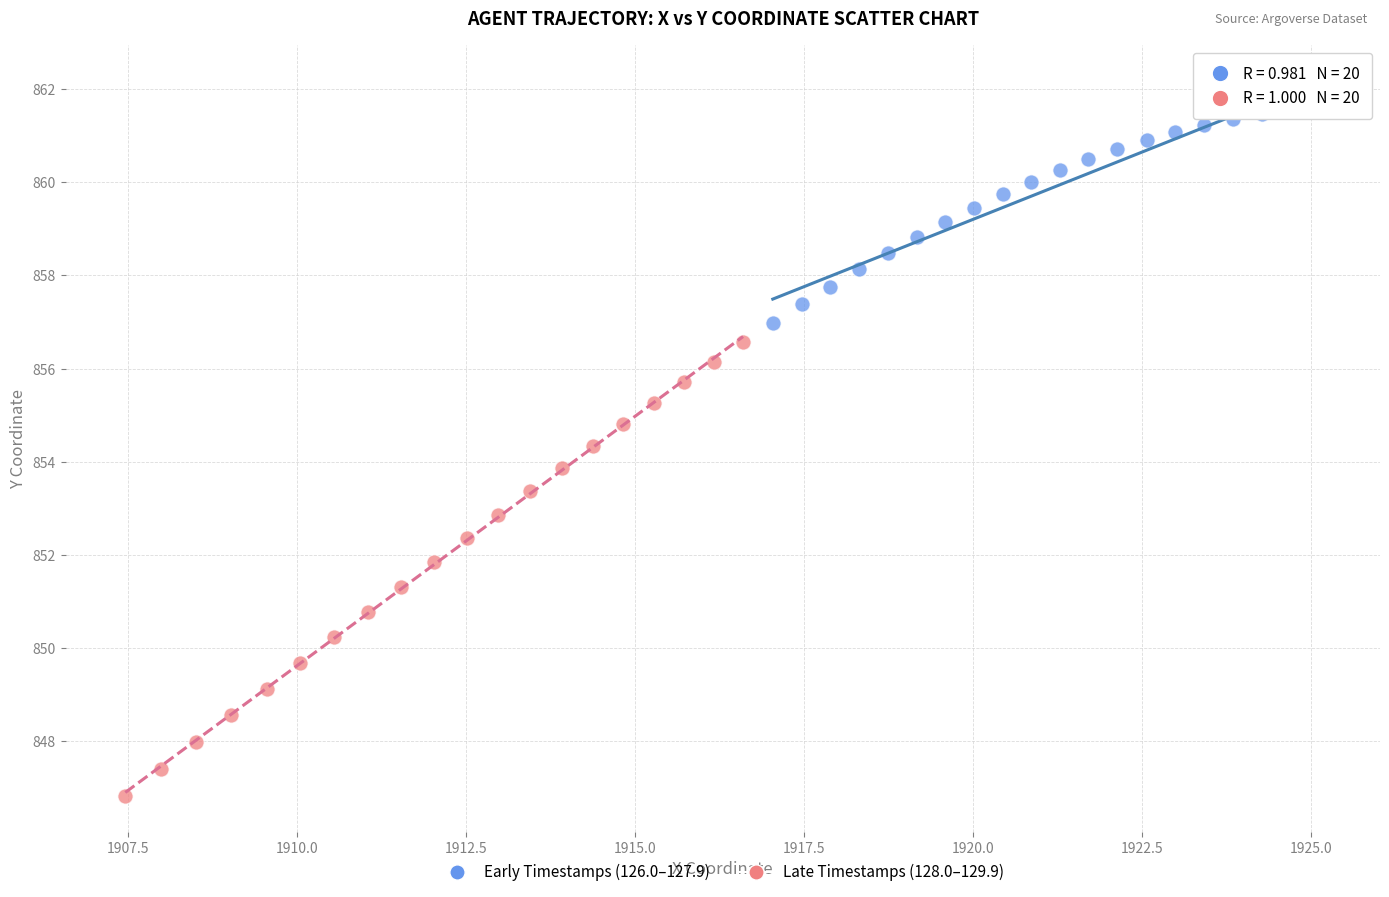

Which series contains the highest Y value?

Early Timestamps (126.0–127.9)